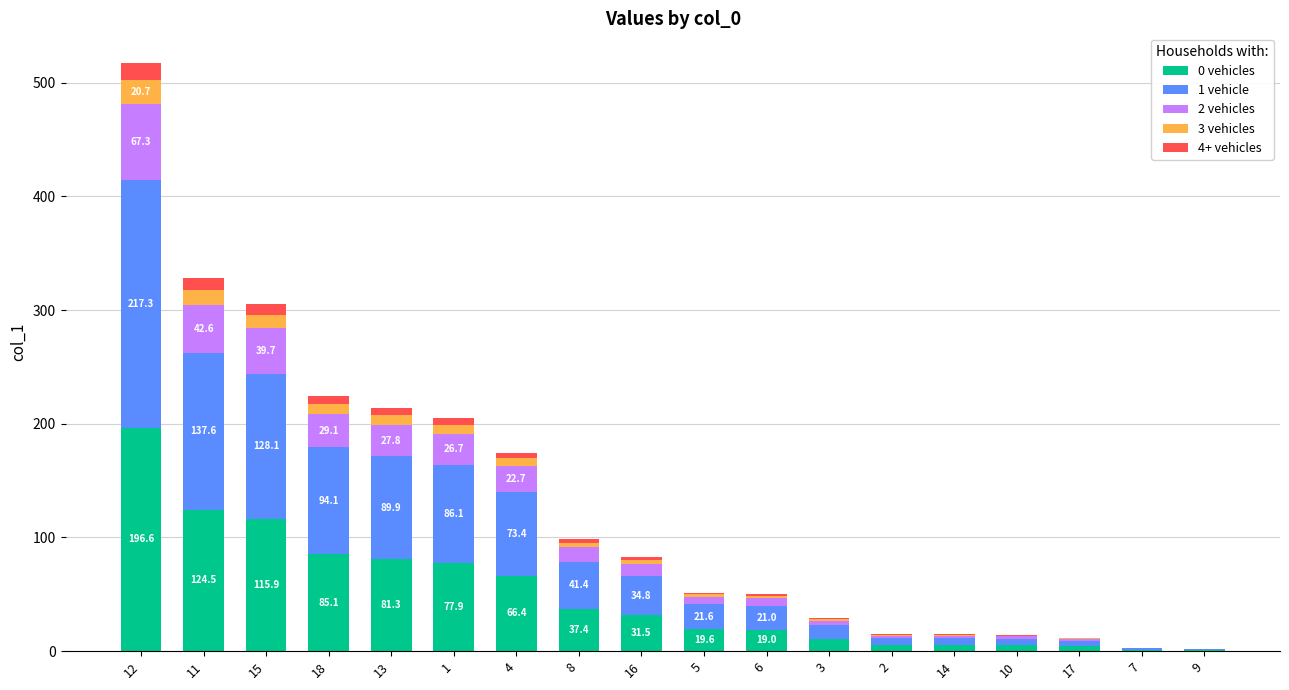

The 0 vehicles series shows 81.3 at 13. True or false?

True